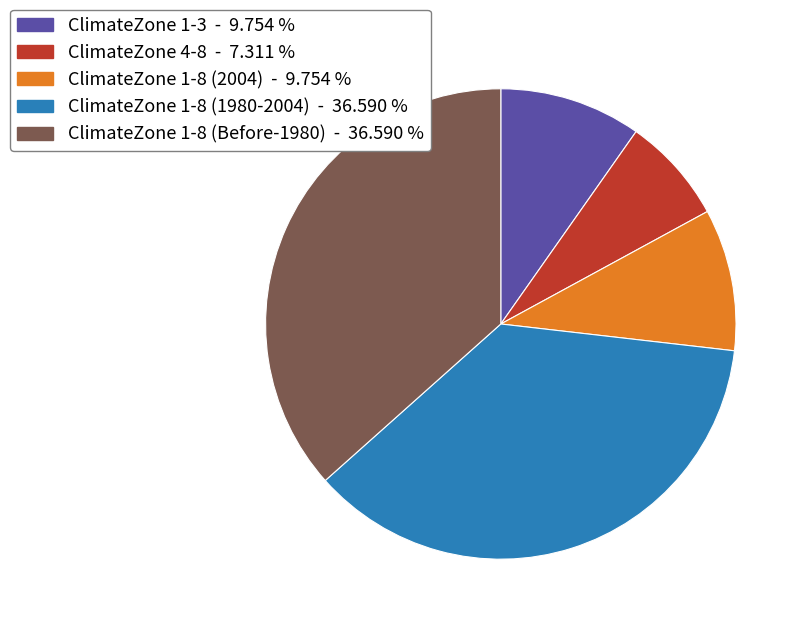

Does ClimateZone 4-8 account for over 50% of the chart?

No